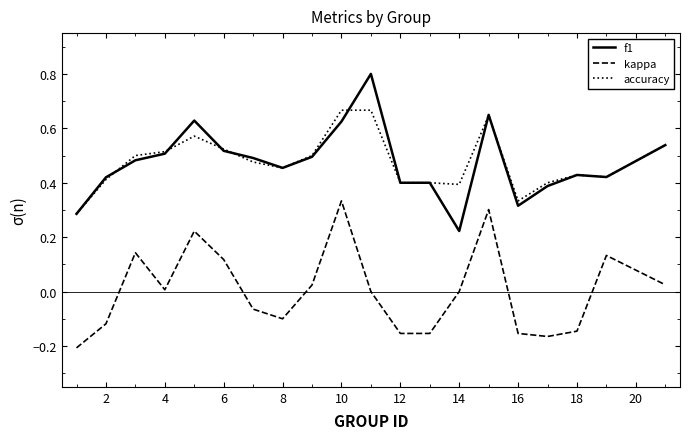

Rank the series by their maximum value, from highest to lowest.

f1, accuracy, kappa